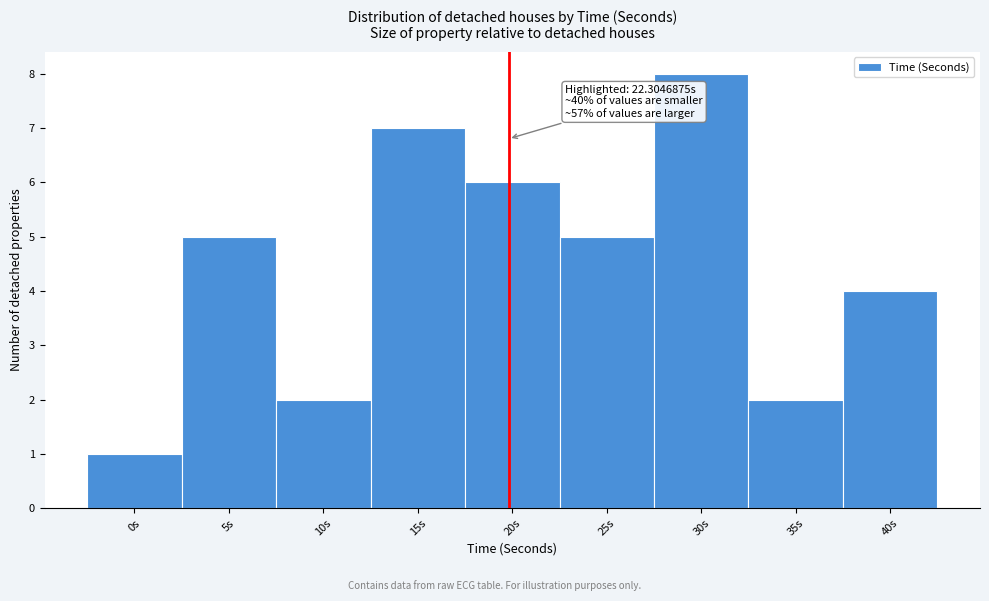

Reading right to left, list all the values displayed in this chart.

4	2	8	5	6	7	2	5	1